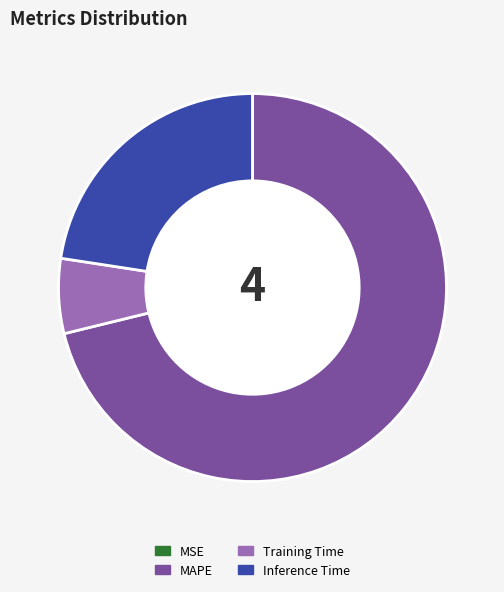

Combined, do Inference Time and Training Time account for over 50%?

No